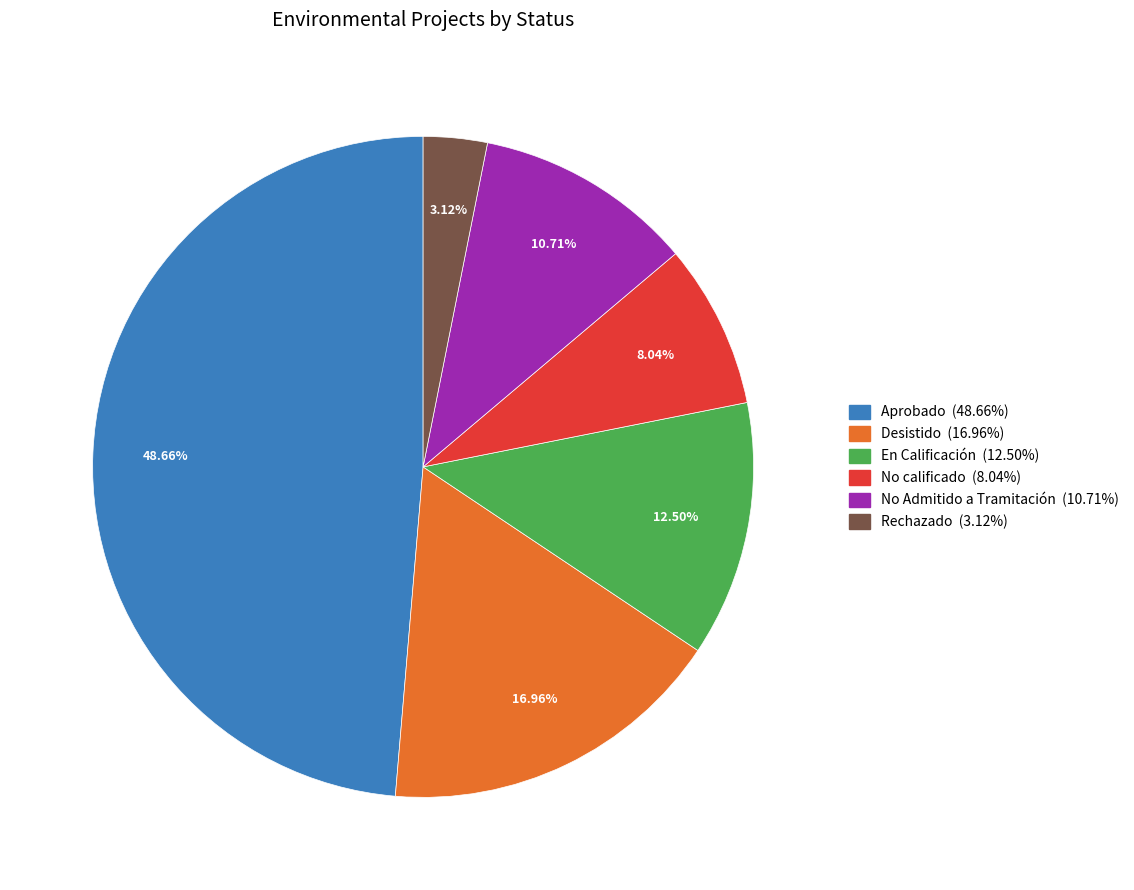

To the nearest percent, what portion does Aprobado represent?

49%